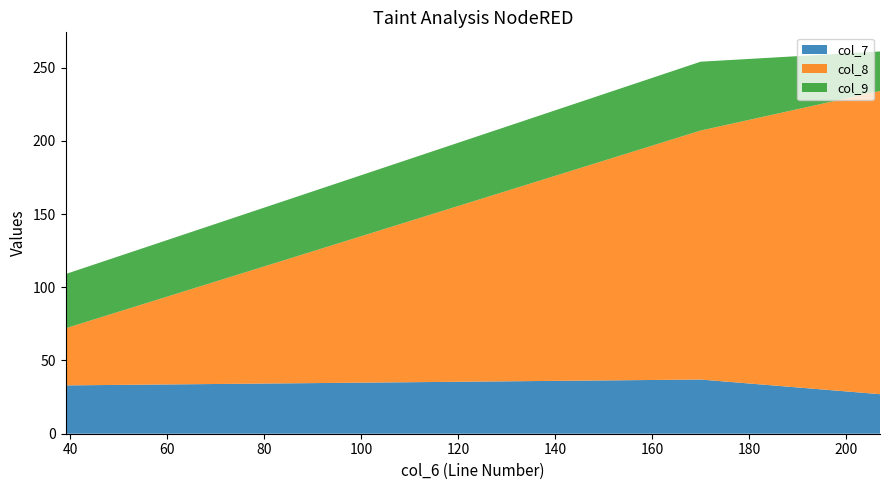

Reading right to left, what are all the values shown in this chart?

col_7: 27	37	33
col_8: 207	170	39
col_9: 27	47	37